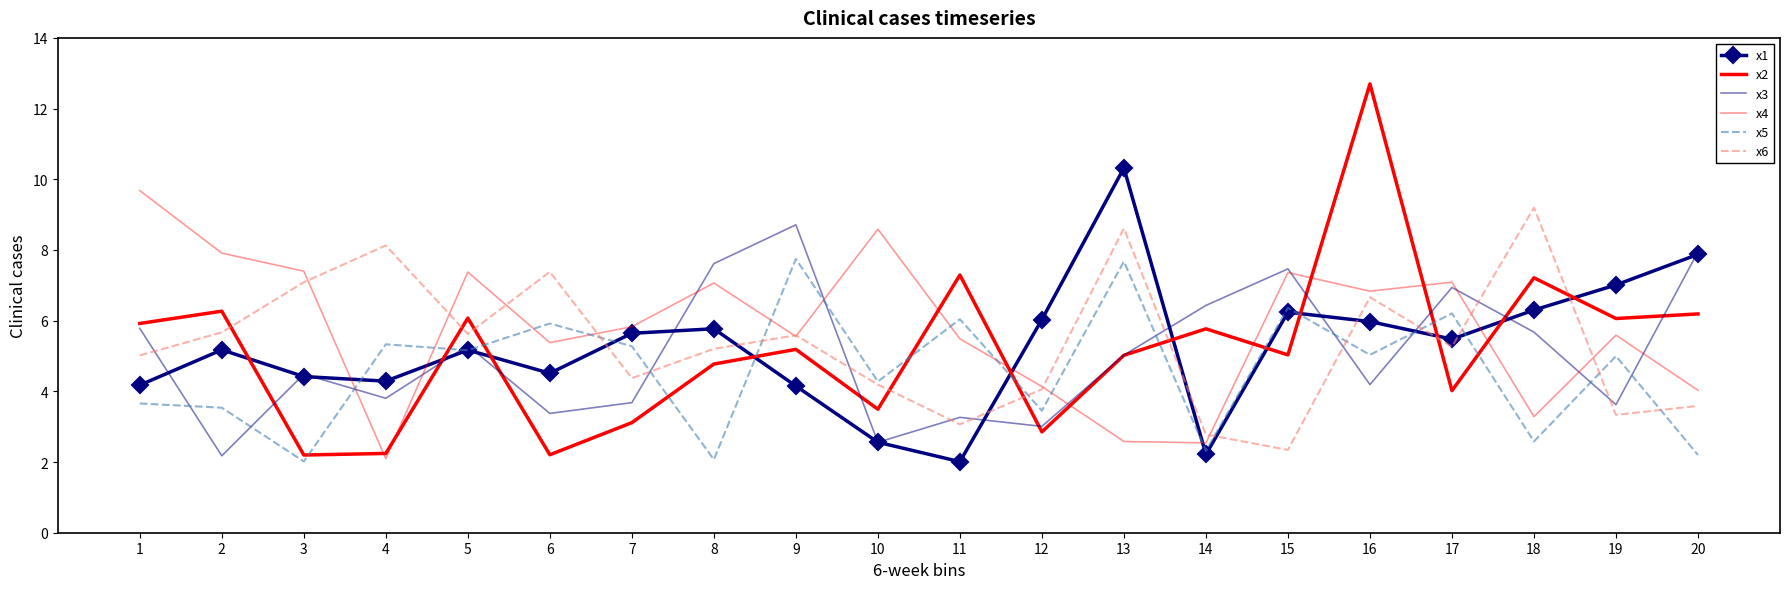

What is the value of the x3 point at the 17th from the left?

6.9